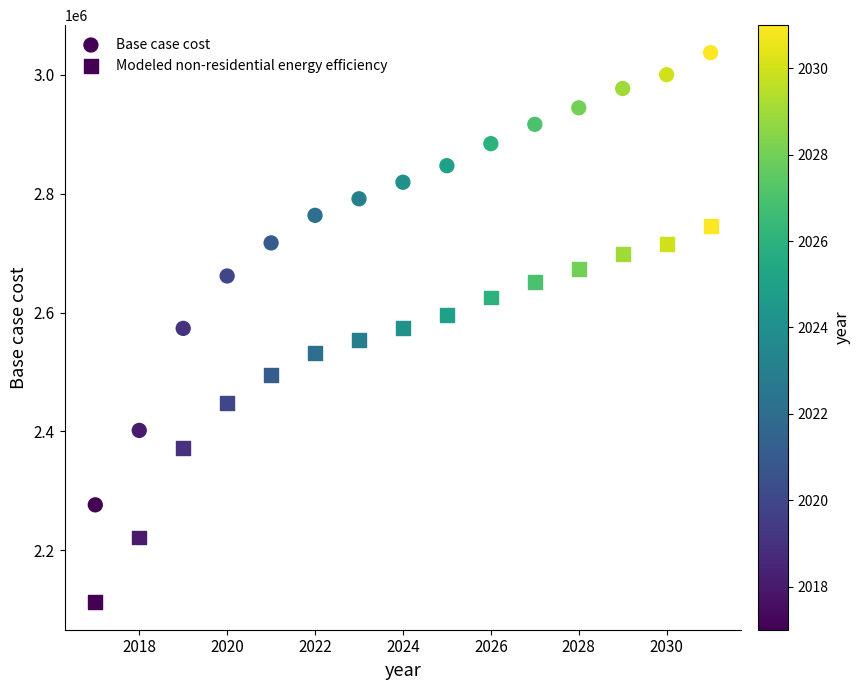

How many points are shown in the scatter plot?

30